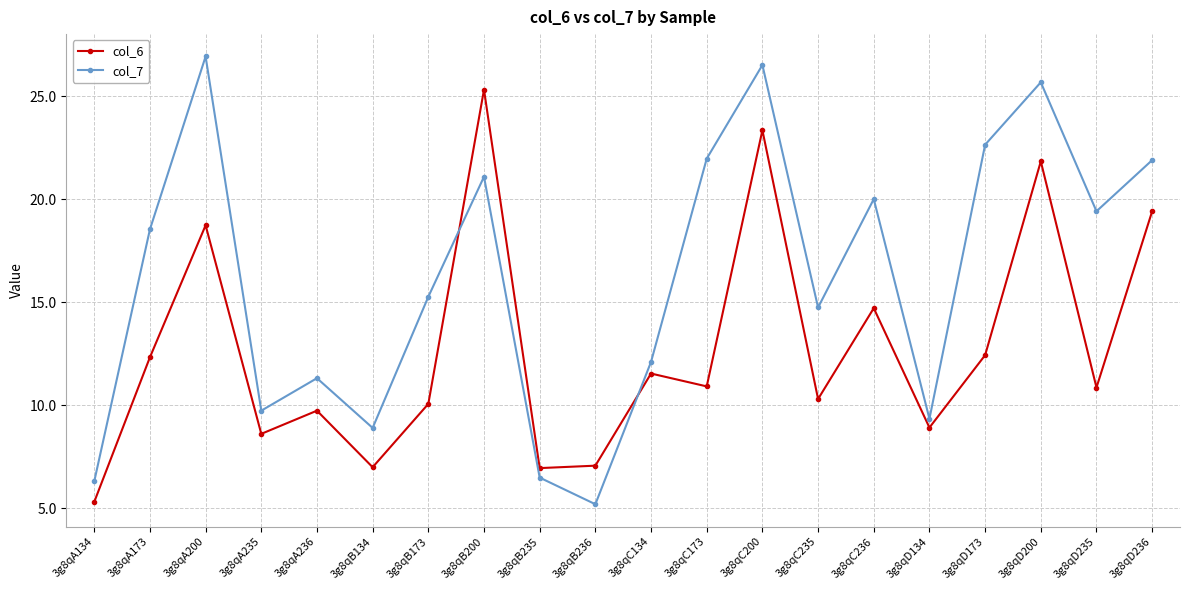

How many interior local peaks does the col_6 series have?

7